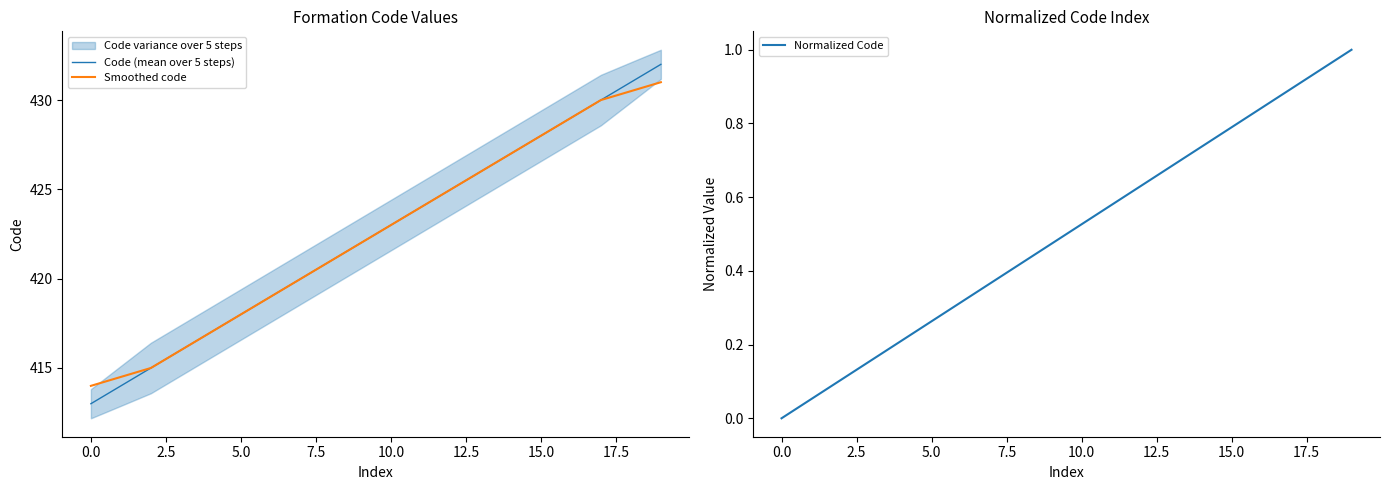

At which label does Smoothed code first exceed 423?

11